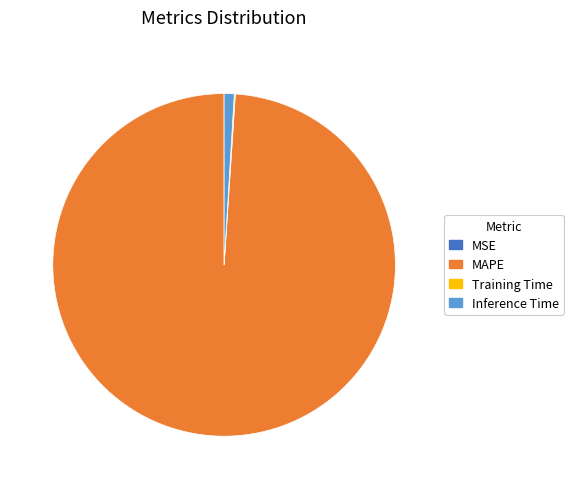

Which category has the biggest portion of the pie?

MAPE